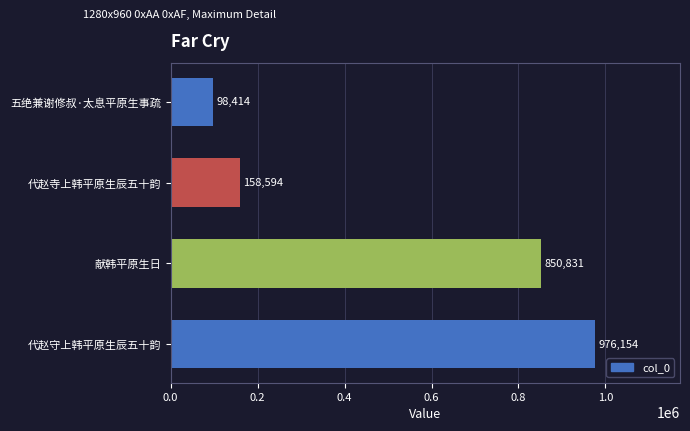

What is the change in value from 代赵守上韩平原生辰五十韵 to 代赵寺上韩平原生辰五十韵?

-817560